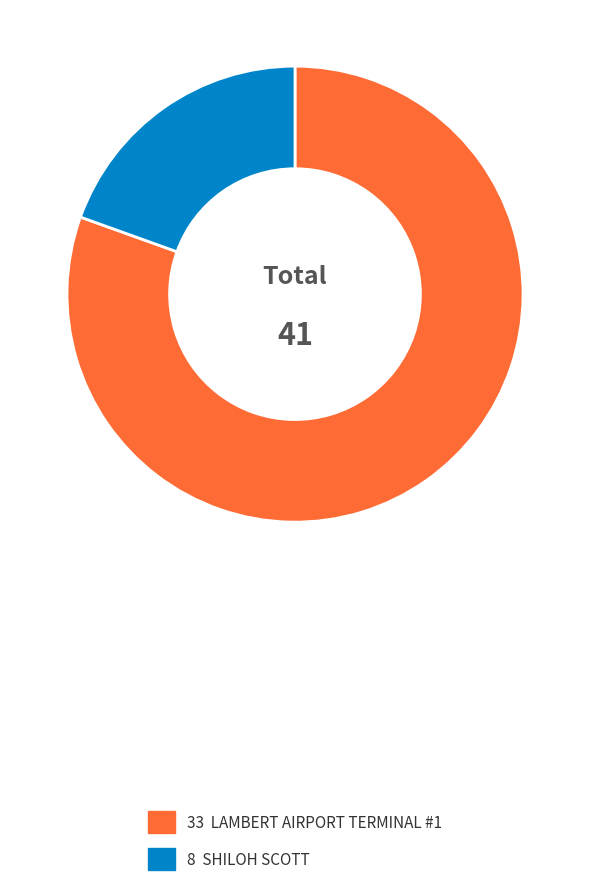

Does any single category account for the majority?

Yes